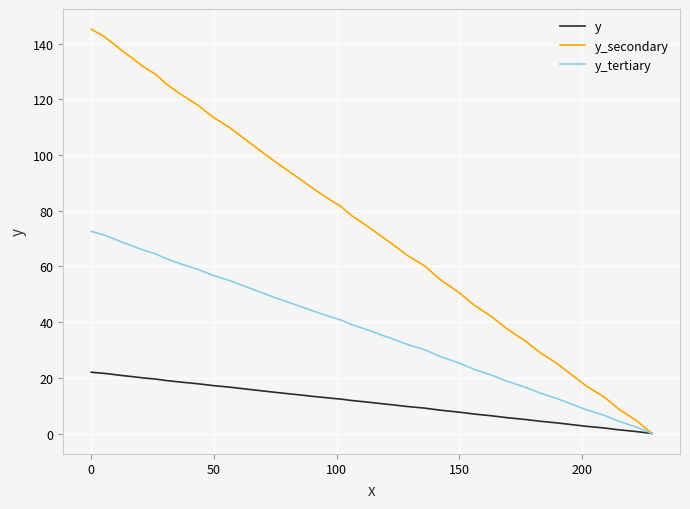

What are all the series names shown in the legend?

y, y_secondary, y_tertiary